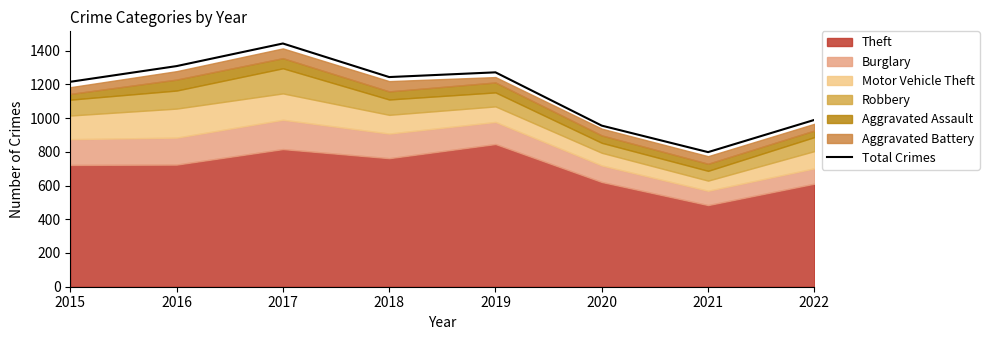

Is it true that the value at 2020 is 955?

True